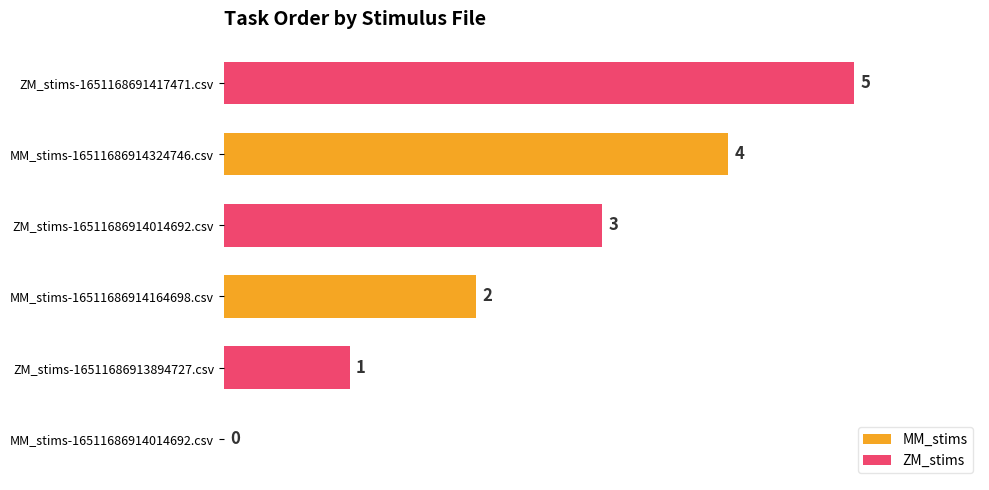

What is the average value of the ZM_stims series?

3